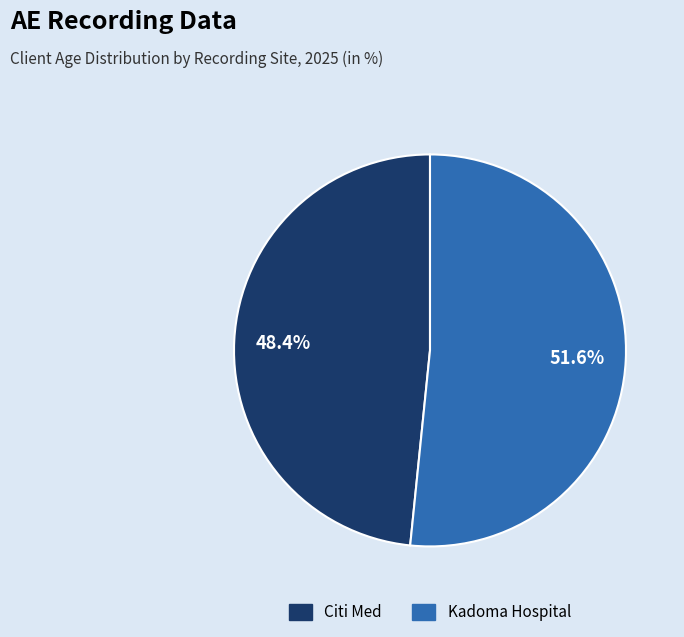

What percentage is NOT represented by Citi Med?

51.6%